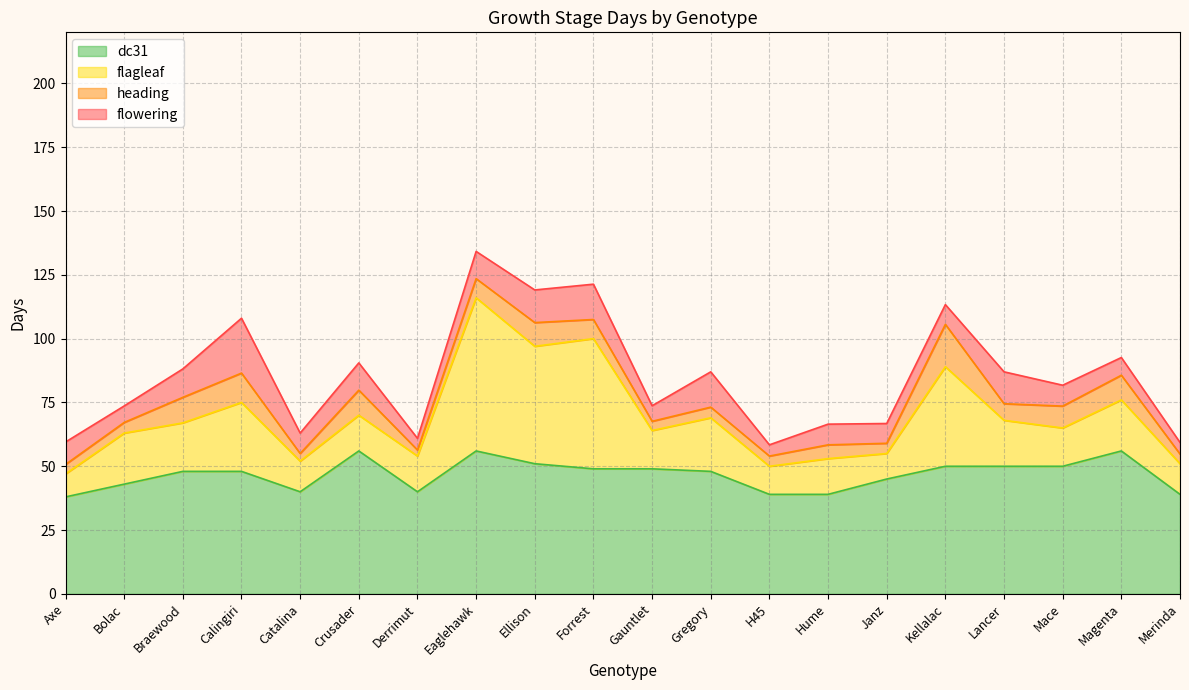

Reading left to right, extract all data points from this chart.

flowering: Axe=59.5	Bolac=73.6	Braewood=88.1	Calingiri=108.0	Catalina=63.0	Crusader=90.5	Derrimut=60.9	Eaglehawk=134.2	Ellison=119.1	Forrest=121.3	Gauntlet=73.7	Gregory=87.0	H45=58.4	Hume=66.5	Janz=66.8	Kellalac=113.3	Lancer=87.0	Mace=81.8	Magenta=92.6	Merinda=59.3
heading: Axe=50.7	Bolac=67.2	Braewood=77.0	Calingiri=86.5	Catalina=55.0	Crusader=79.8	Derrimut=56.4	Eaglehawk=123.5	Ellison=106.3	Forrest=107.5	Gauntlet=67.6	Gregory=73.2	H45=54.0	Hume=58.4	Janz=59.0	Kellalac=105.6	Lancer=74.5	Mace=73.6	Magenta=85.7	Merinda=54.8
flagleaf: Axe=47.0	Bolac=63.0	Braewood=67.0	Calingiri=75.0	Catalina=52.0	Crusader=70.0	Derrimut=54.0	Eaglehawk=116.0	Ellison=97.0	Forrest=100.0	Gauntlet=64.0	Gregory=69.0	H45=50.0	Hume=53.0	Janz=55.0	Kellalac=89.0	Lancer=68.0	Mace=65.0	Magenta=76.0	Merinda=51.0
dc31: Axe=38.0	Bolac=43.0	Braewood=48.0	Calingiri=48.0	Catalina=40.0	Crusader=56.0	Derrimut=40.0	Eaglehawk=56.0	Ellison=51.0	Forrest=49.0	Gauntlet=49.0	Gregory=48.0	H45=39.0	Hume=39.0	Janz=45.0	Kellalac=50.0	Lancer=50.0	Mace=50.0	Magenta=56.0	Merinda=39.0